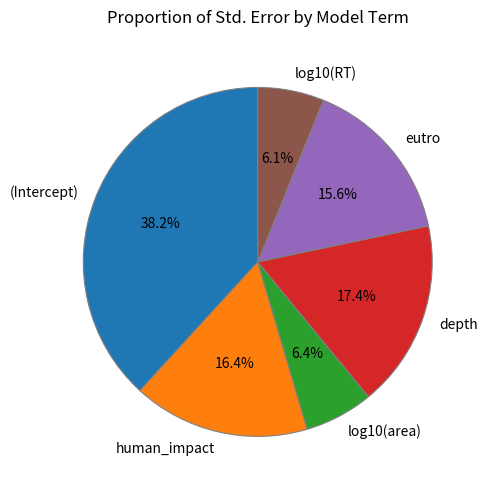

What percentage do depth and log10(RT) together represent?

23.5%